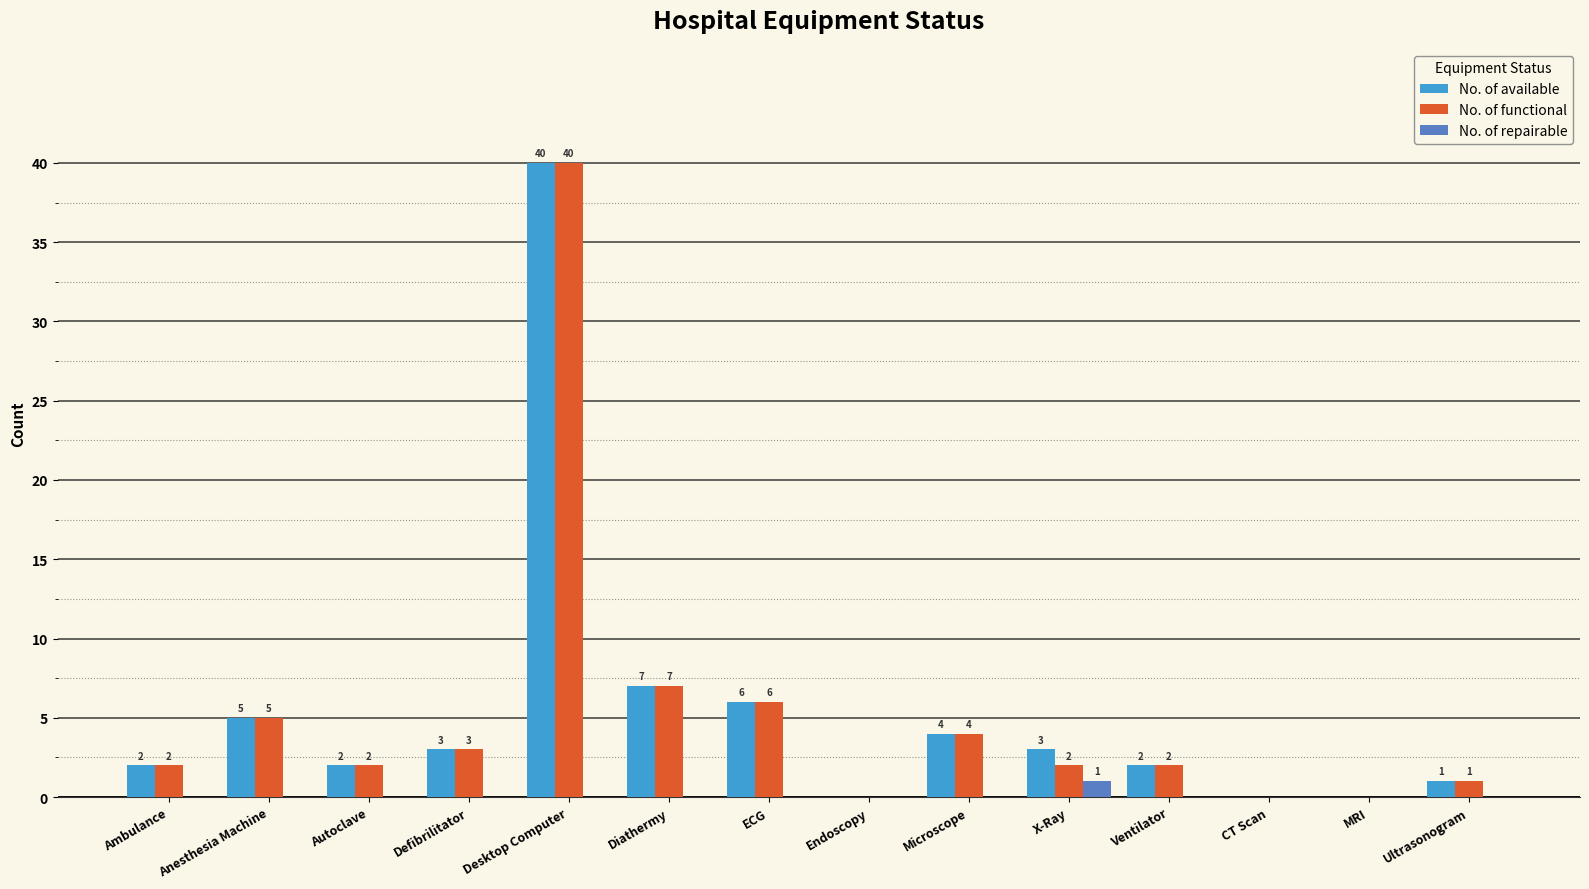

Where does the No. of available series first go above 3?

Anesthesia Machine